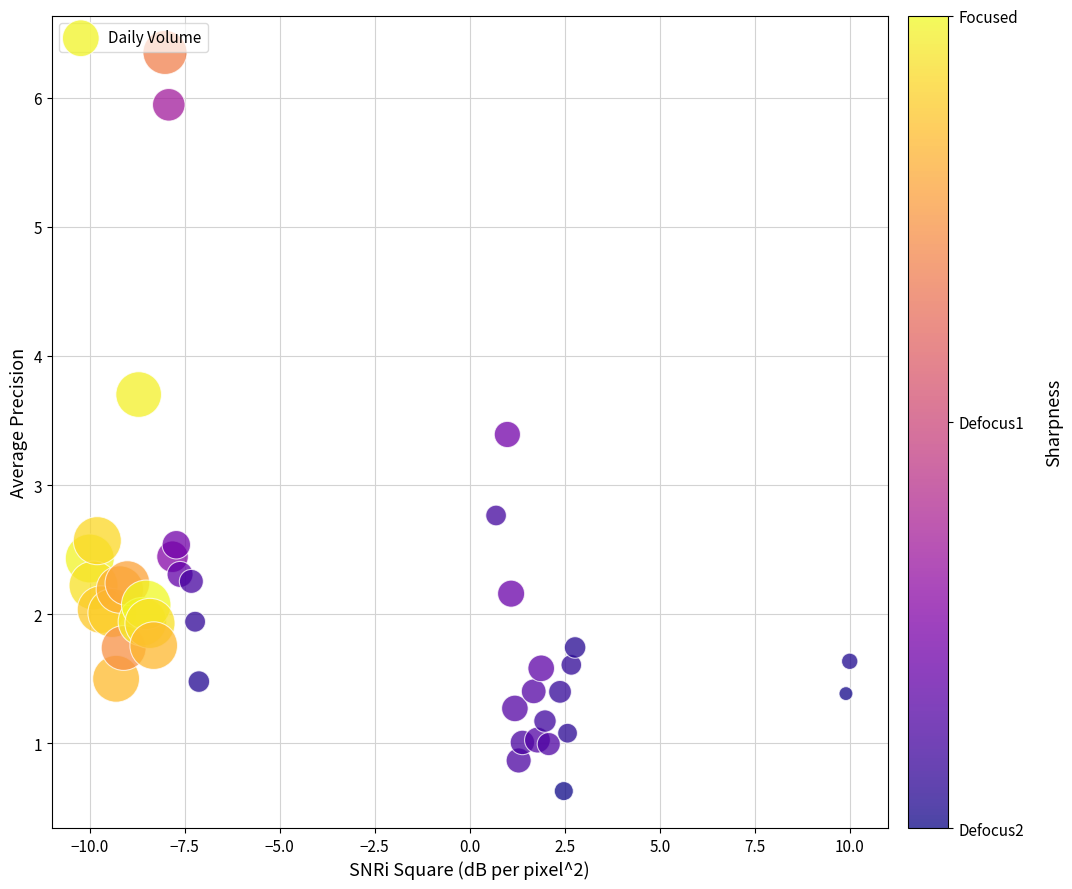

What Y value in the scatter plot is closest to 3?

2.8